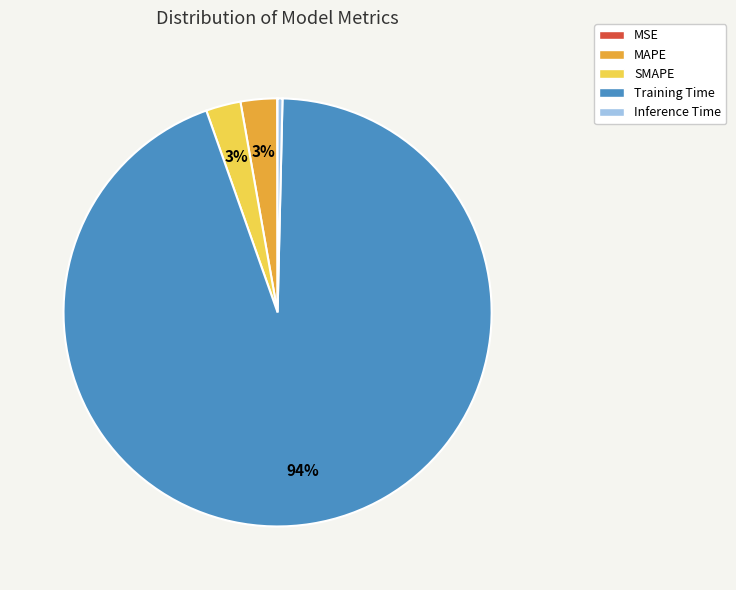

Which slice represents more than half of the pie?

Training Time